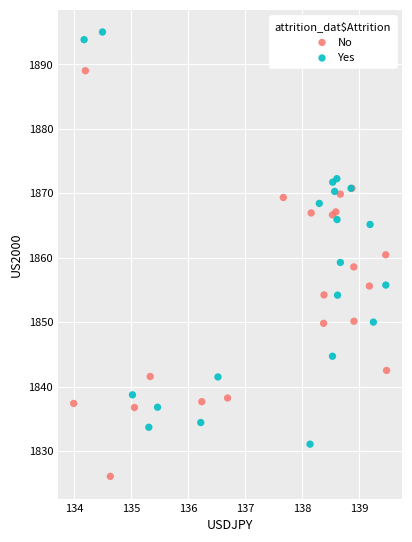

What are all the series names shown in the legend?

No, Yes